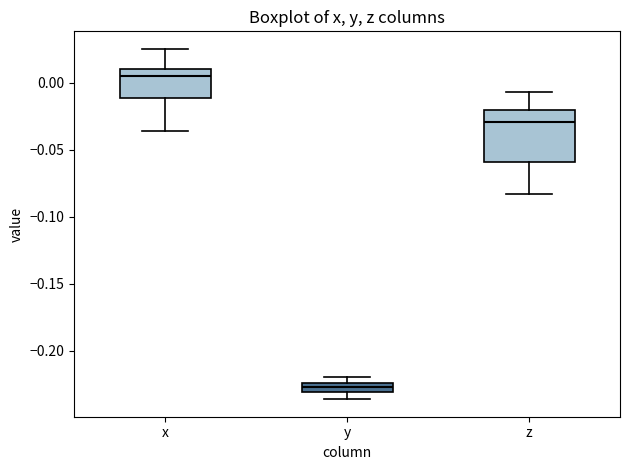

Where does the median line of the box for x sit on the y-axis? The values are not printed on the chart, so give them approximately, as read against the axis.

0.005